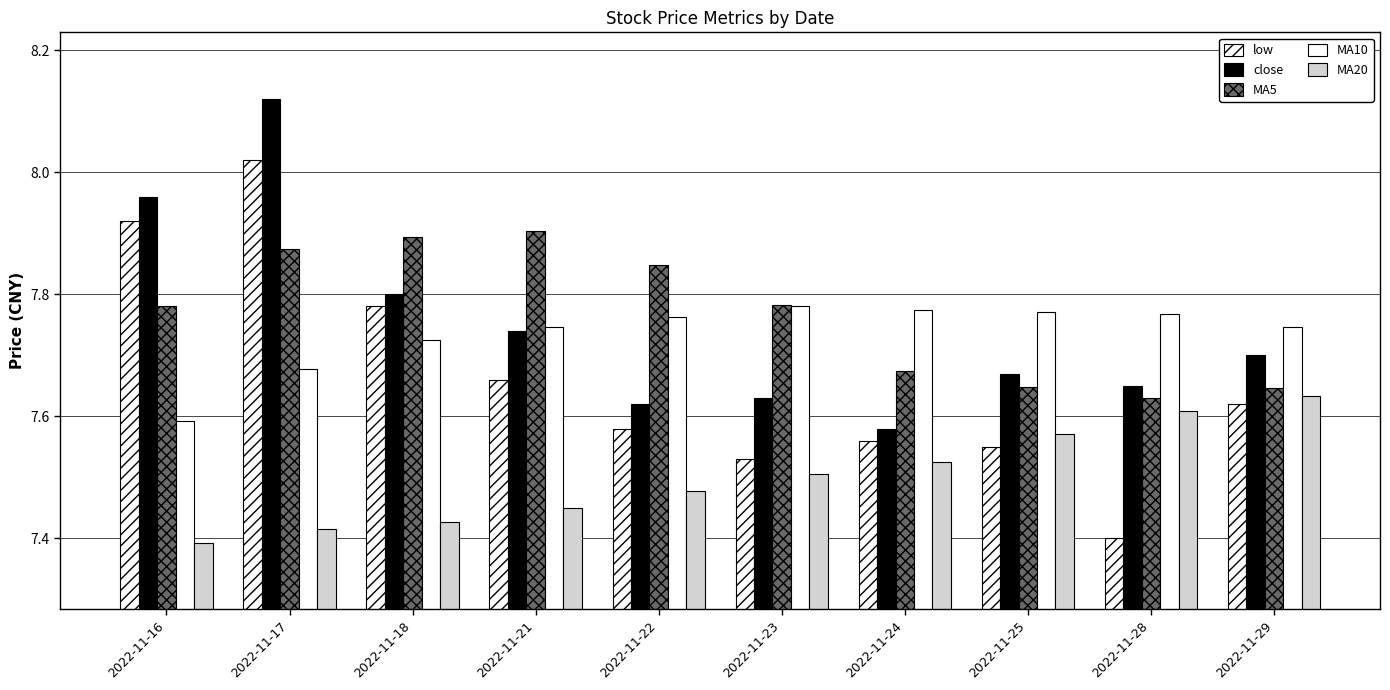

What is the smallest value displayed?

7.4